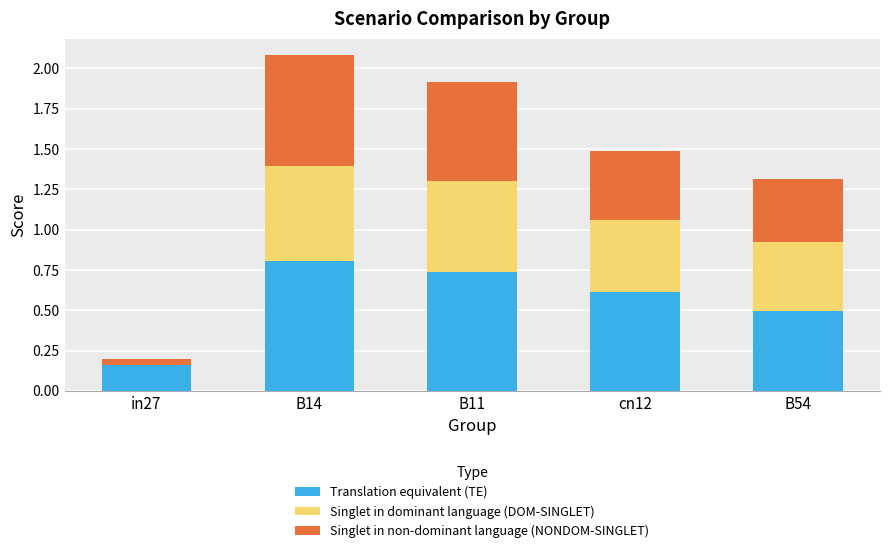

What is the maximum value for Translation equivalent (TE)?

0.8